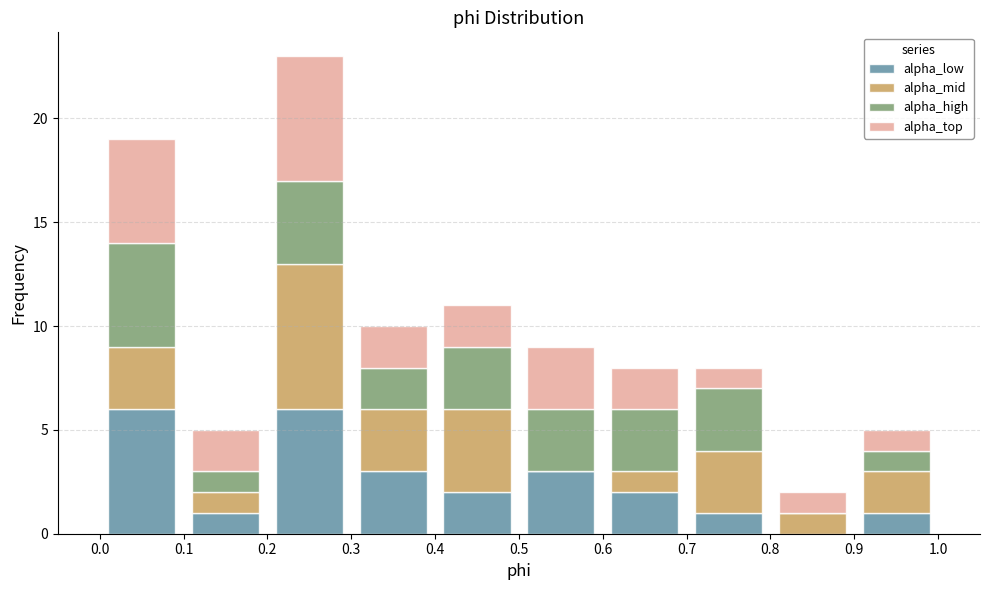

Reading left to right, list every stacked bar in this chart as the range it spans on the x-axis followed by its total height. The values are not printed on the chart, so give them approximately, as read against the axis.

0.0 to 0.1: 19
0.1 to 0.2: 5
0.2 to 0.3: 23
0.3 to 0.4: 10
0.4 to 0.5: 11
0.5 to 0.6: 9
0.6 to 0.7: 8
0.7 to 0.8: 8
0.8 to 0.9: 2
0.9 to 1.0: 5